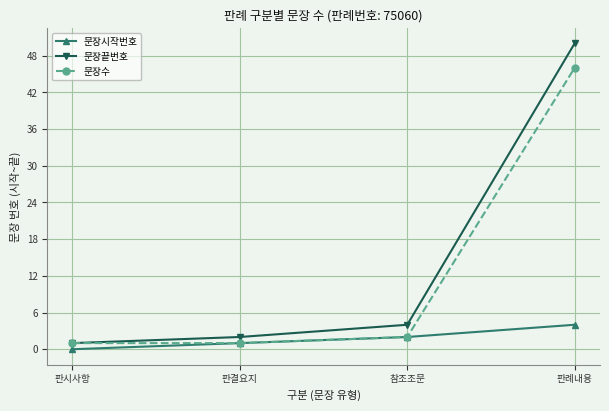

What is the highest value of the 문장시작번호 series?

4